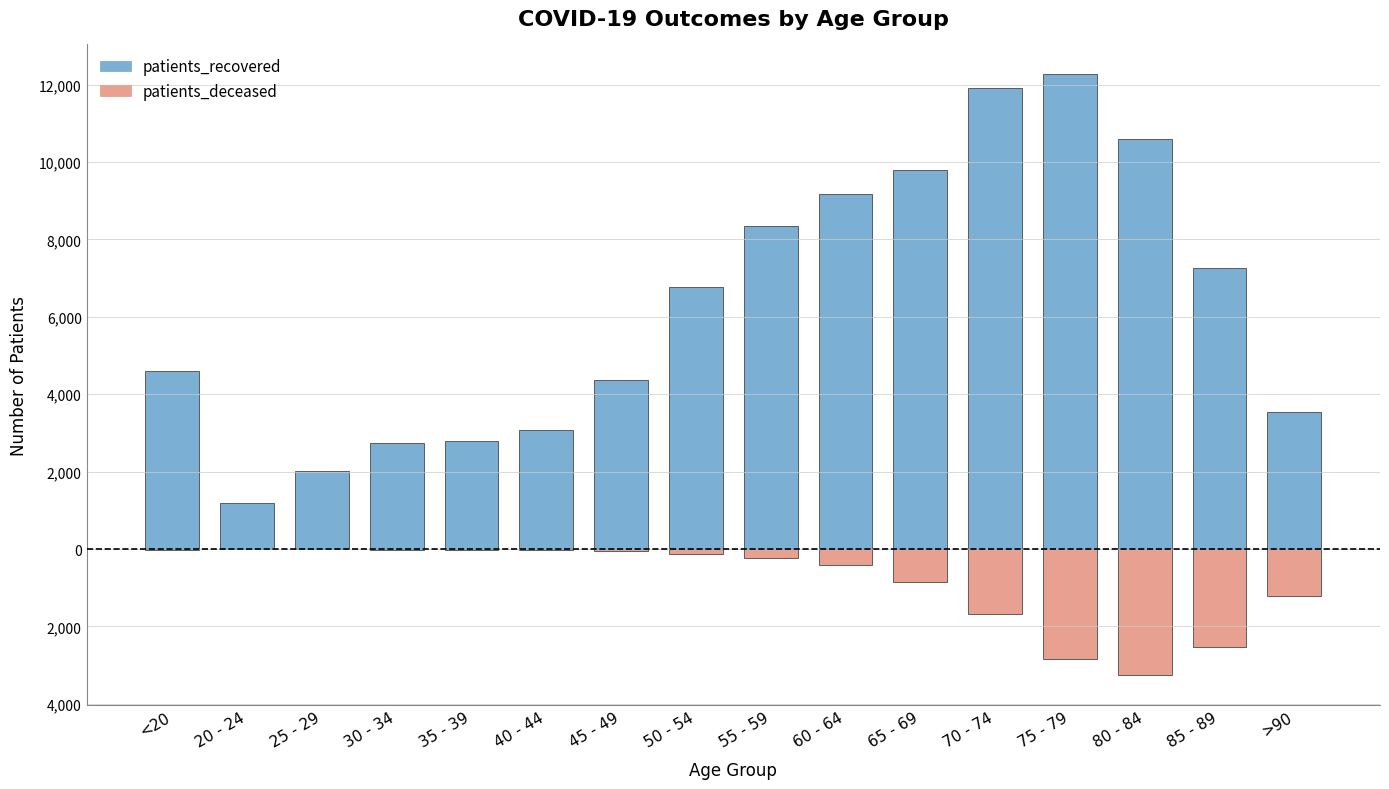

The patients_recovered series shows 2026 at 25 - 29. True or false?

True